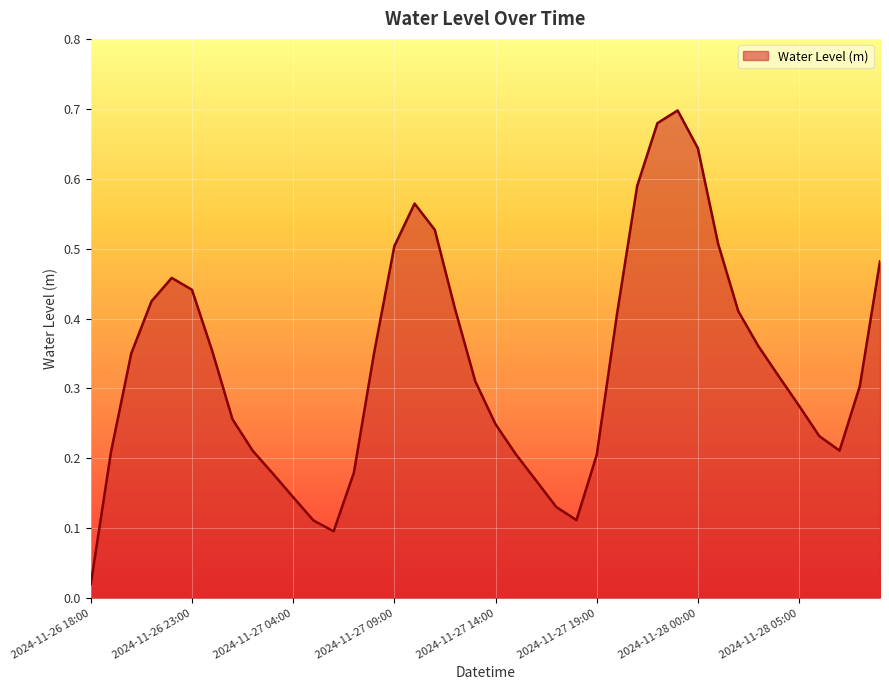

How many lines are shown in the chart?

1